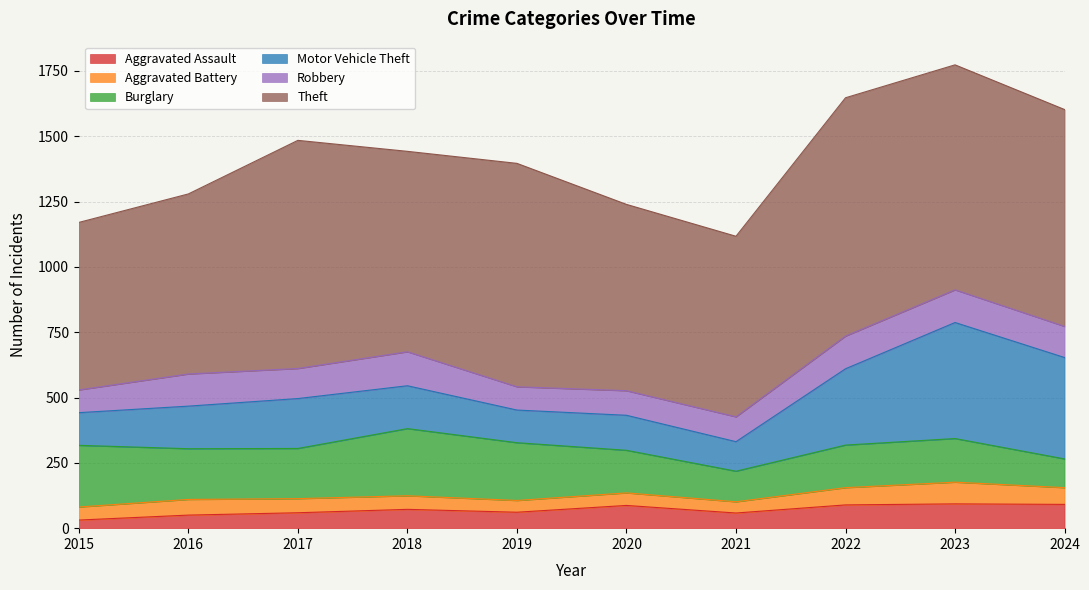

Reading left to right, transcribe all the data shown in this chart.

Aggravated Assault: 2015=31	2016=50	2017=59	2018=72	2019=61	2020=87	2021=58	2022=89	2023=93	2024=91
Aggravated Battery: 2015=50	2016=60	2017=54	2018=52	2019=45	2020=48	2021=43	2022=66	2023=83	2024=64
Burglary: 2015=236	2016=194	2017=192	2018=257	2019=221	2020=163	2021=117	2022=163	2023=167	2024=110
Motor Vehicle Theft: 2015=125	2016=163	2017=191	2018=164	2019=125	2020=134	2021=113	2022=292	2023=444	2024=388
Robbery: 2015=87	2016=123	2017=115	2018=130	2019=89	2020=94	2021=95	2022=125	2023=125	2024=119
Theft: 2015=641	2016=689	2017=873	2018=767	2019=855	2020=713	2021=691	2022=912	2023=861	2024=830